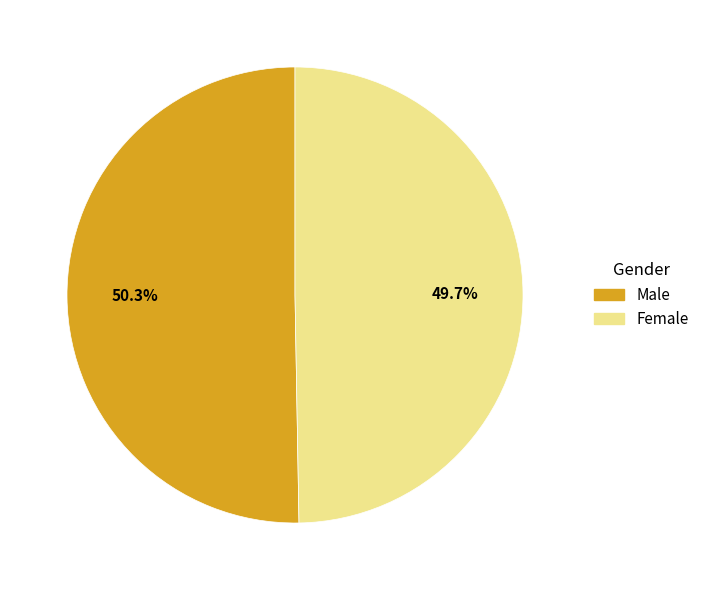

How many segments does this pie chart have?

2